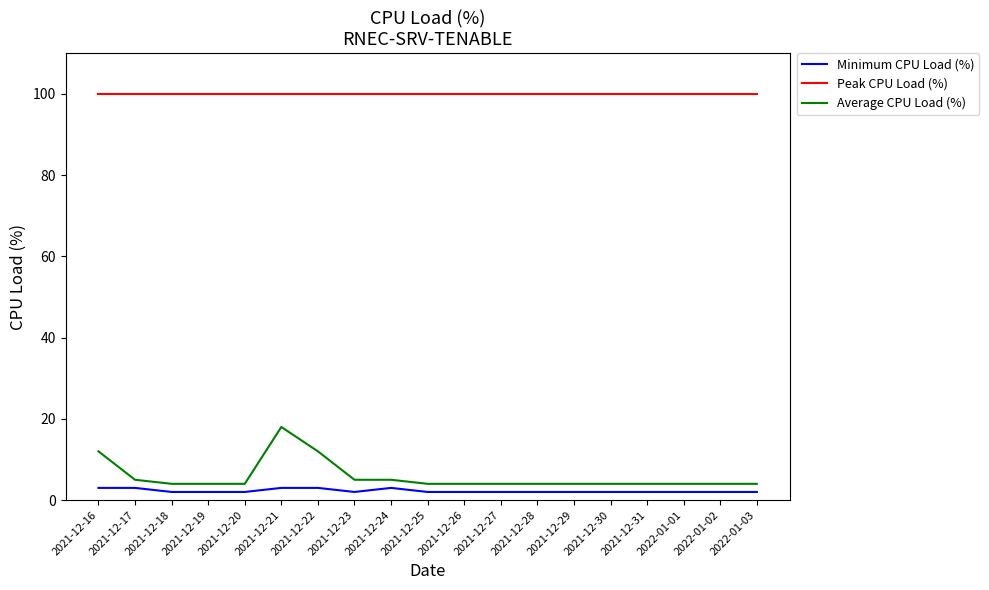

What are all the series names shown in the legend?

Minimum CPU Load (%), Peak CPU Load (%), Average CPU Load (%)